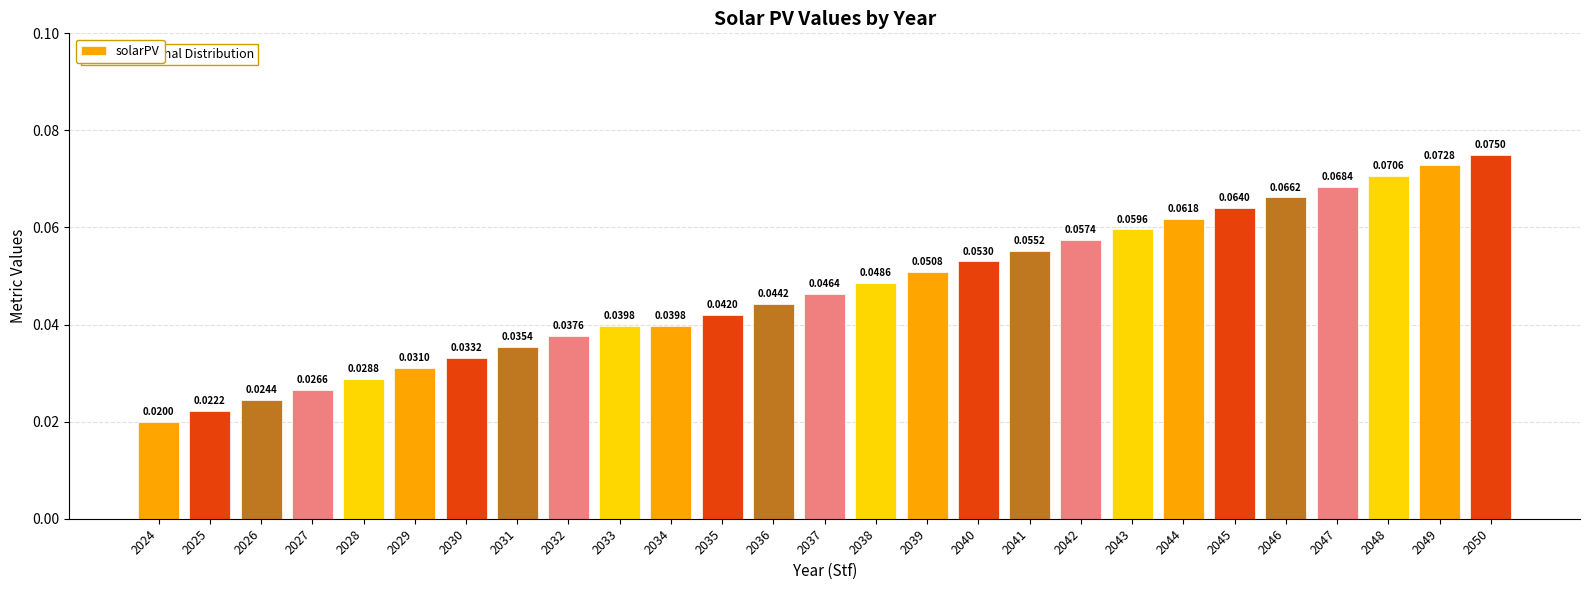

Count the values in the range 0 to 1.

27